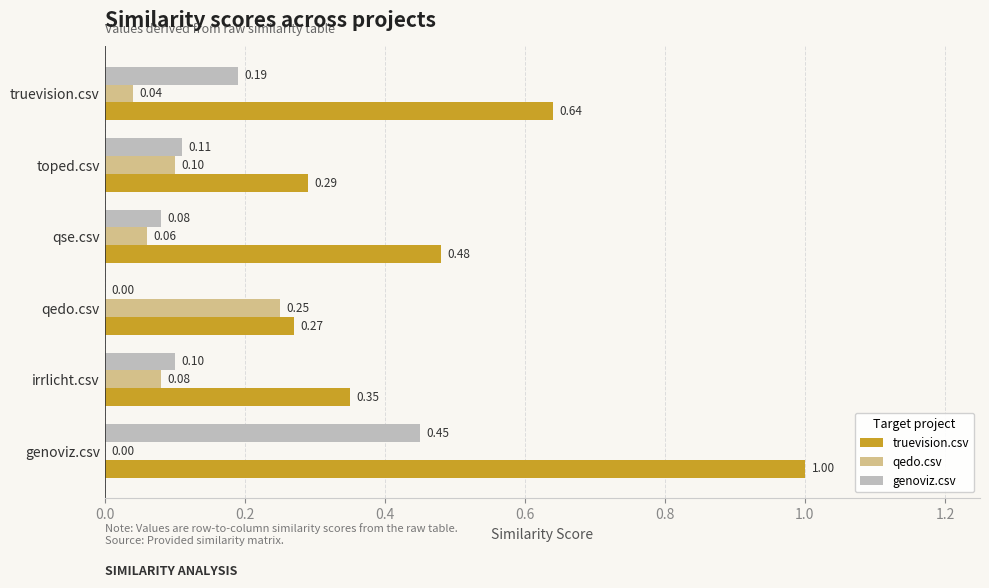

Is the value of genoviz.csv at qse.csv greater than the value of qedo.csv at truevision.csv?

Yes